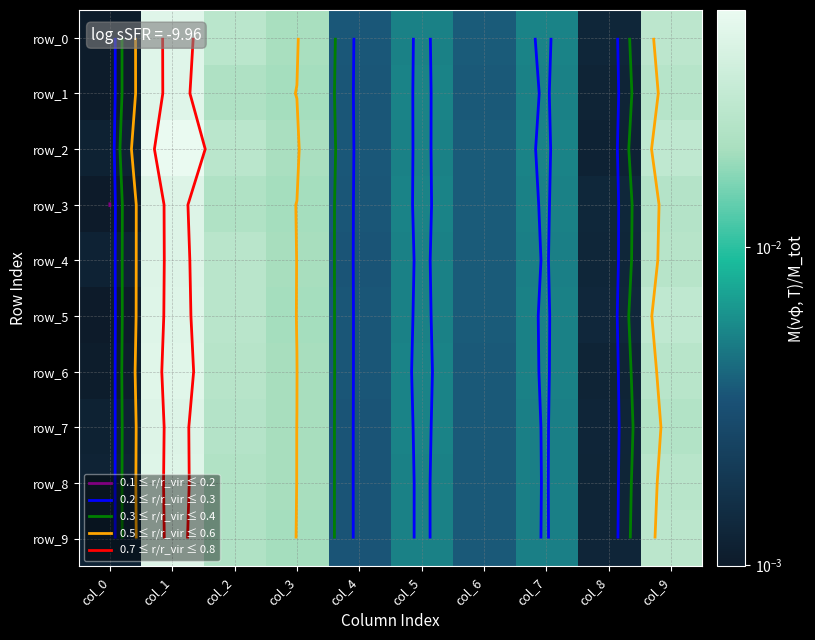

Which category has the highest value in the row_4 series?

col_1